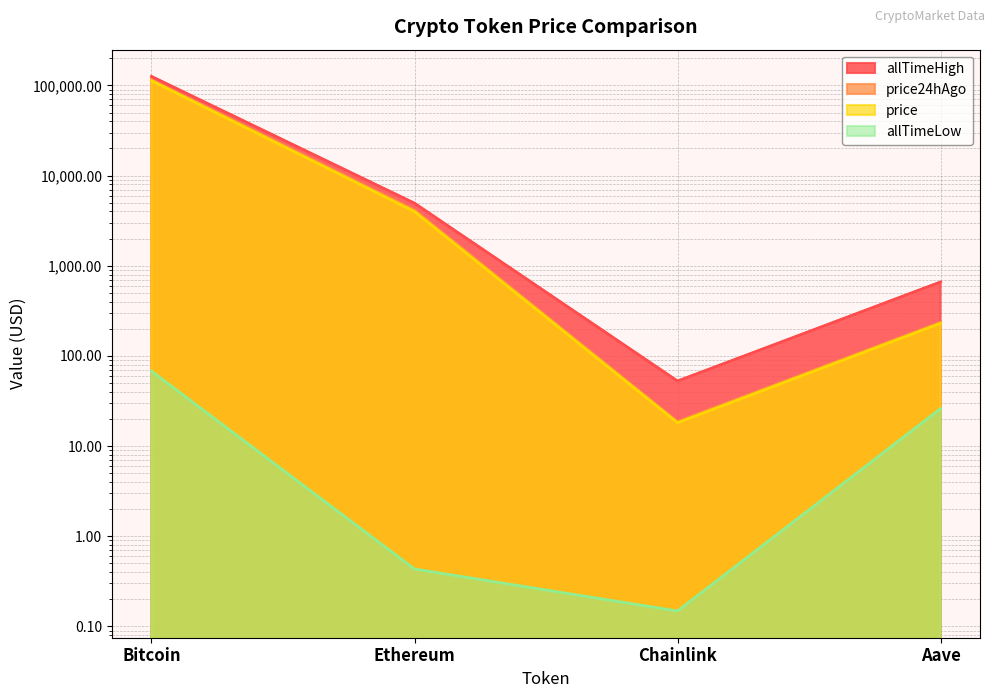

At Chainlink, list the series in order from smallest to largest.

allTimeLow, price, price24hAgo, allTimeHigh